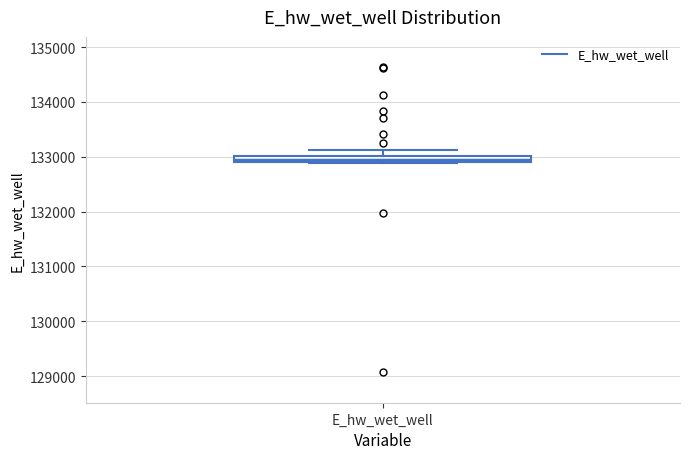

Where is the upper edge of the box for E_hw_wet_well on the y-axis? The values are not printed on the chart, so give them approximately, as read against the axis.

133000